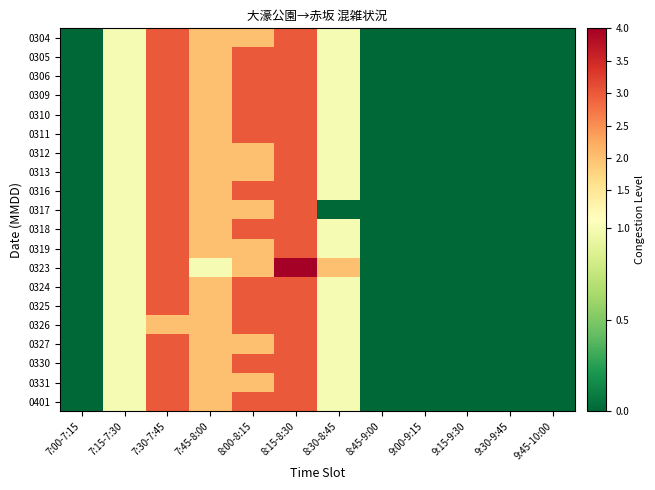

Which label corresponds to the largest value in the chart?

8:15-8:30